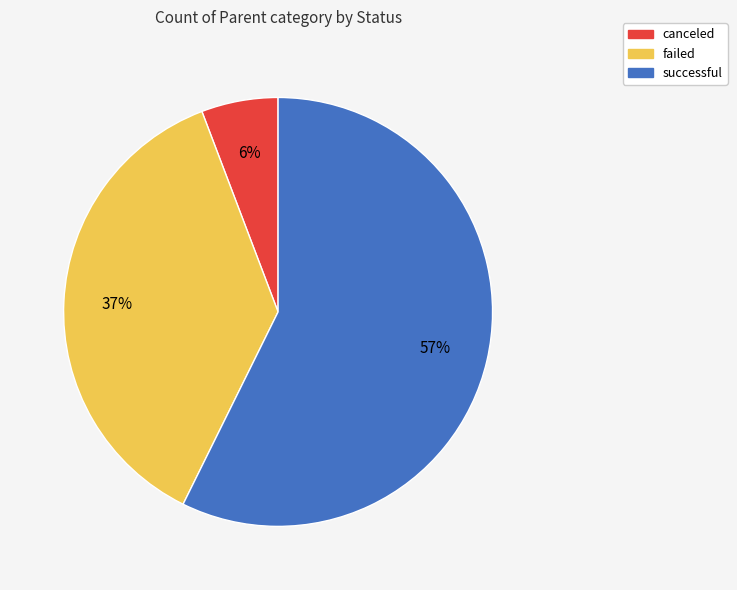

Which has a higher value, successful or failed?

successful